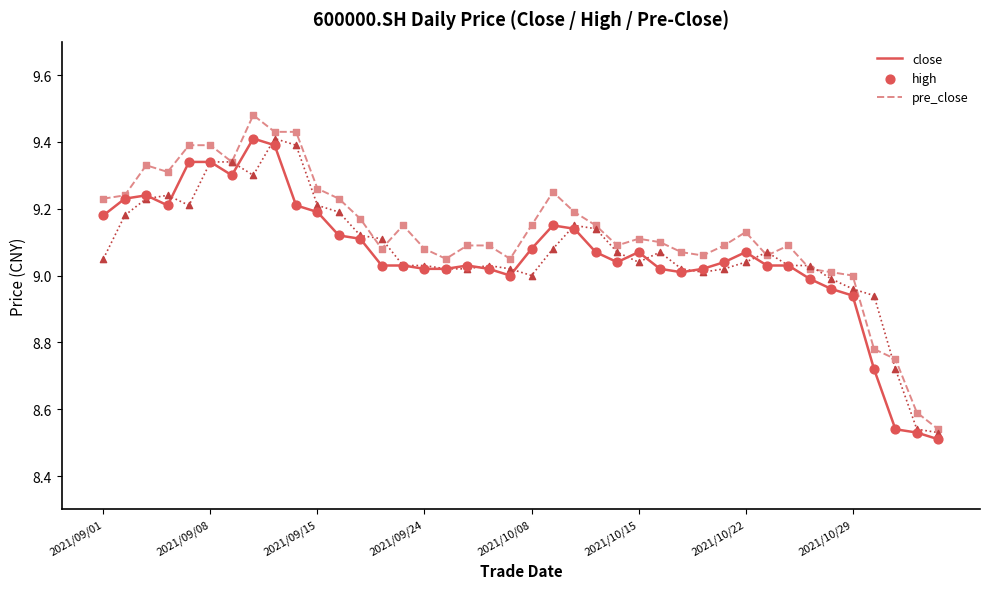

Which series has the widest spread of values?

high